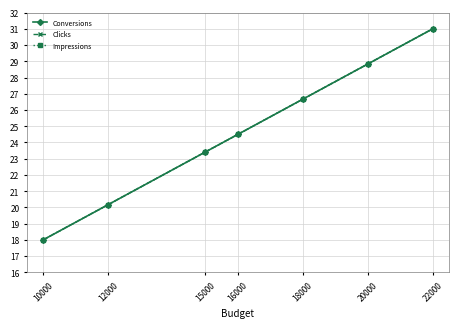

Which series has the largest total across all categories?

Conversions